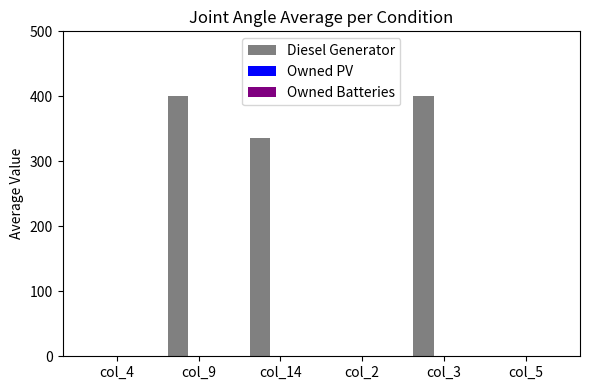

At which label is the value closest to 200?

col_14